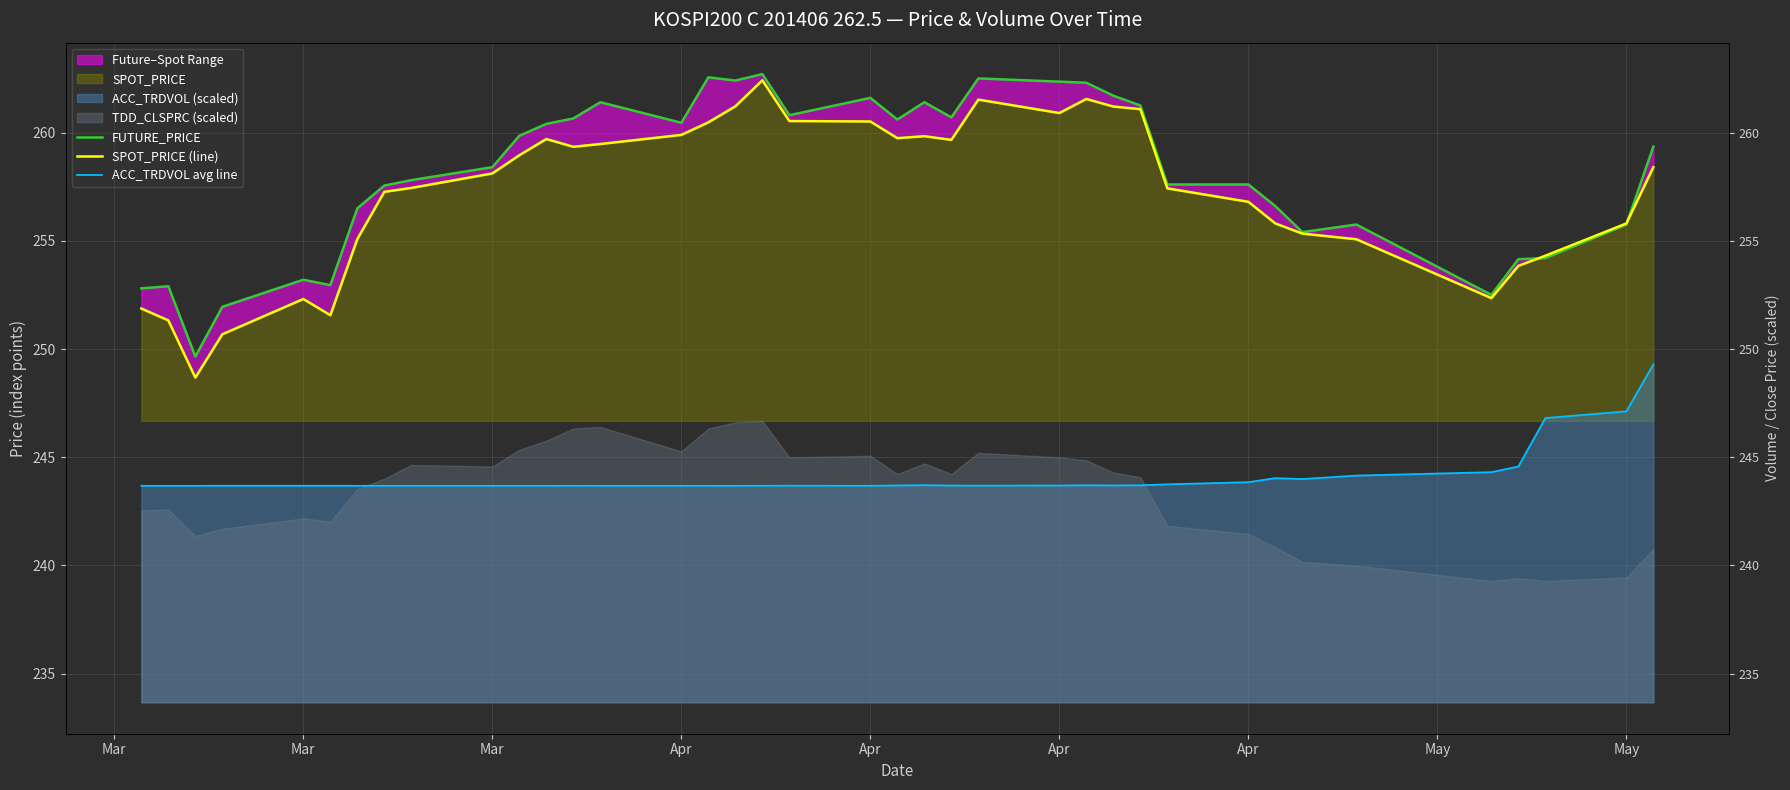

In ACC_TRDVOL avg line, how many points are lower than both neighbors (excluding endpoints)?

9